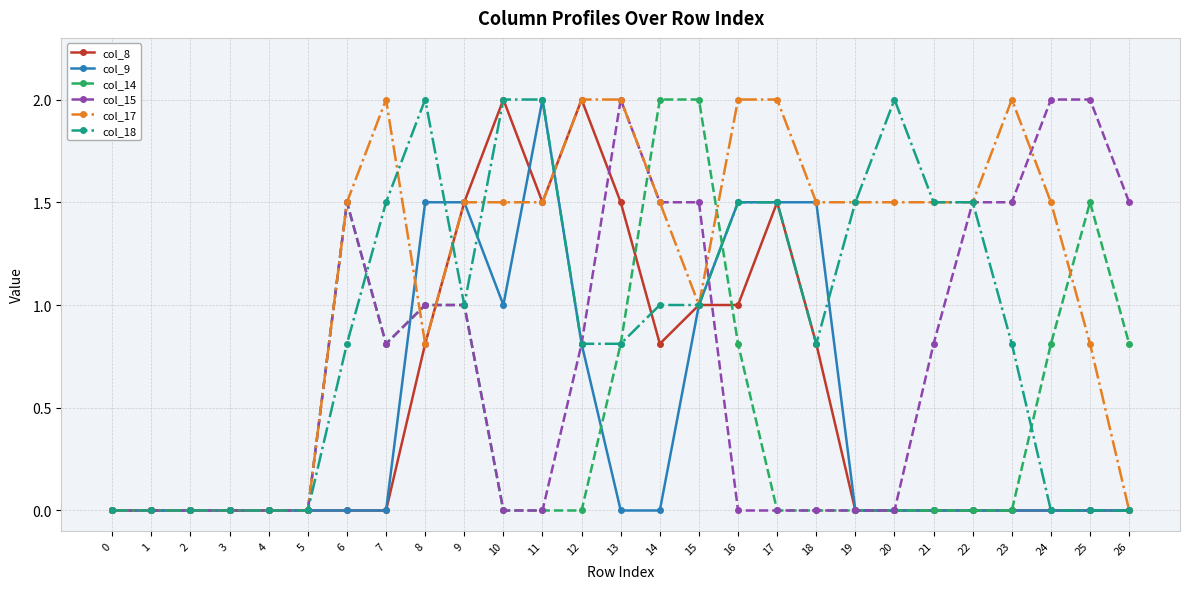

What is the total value across all series at 11?

7.0